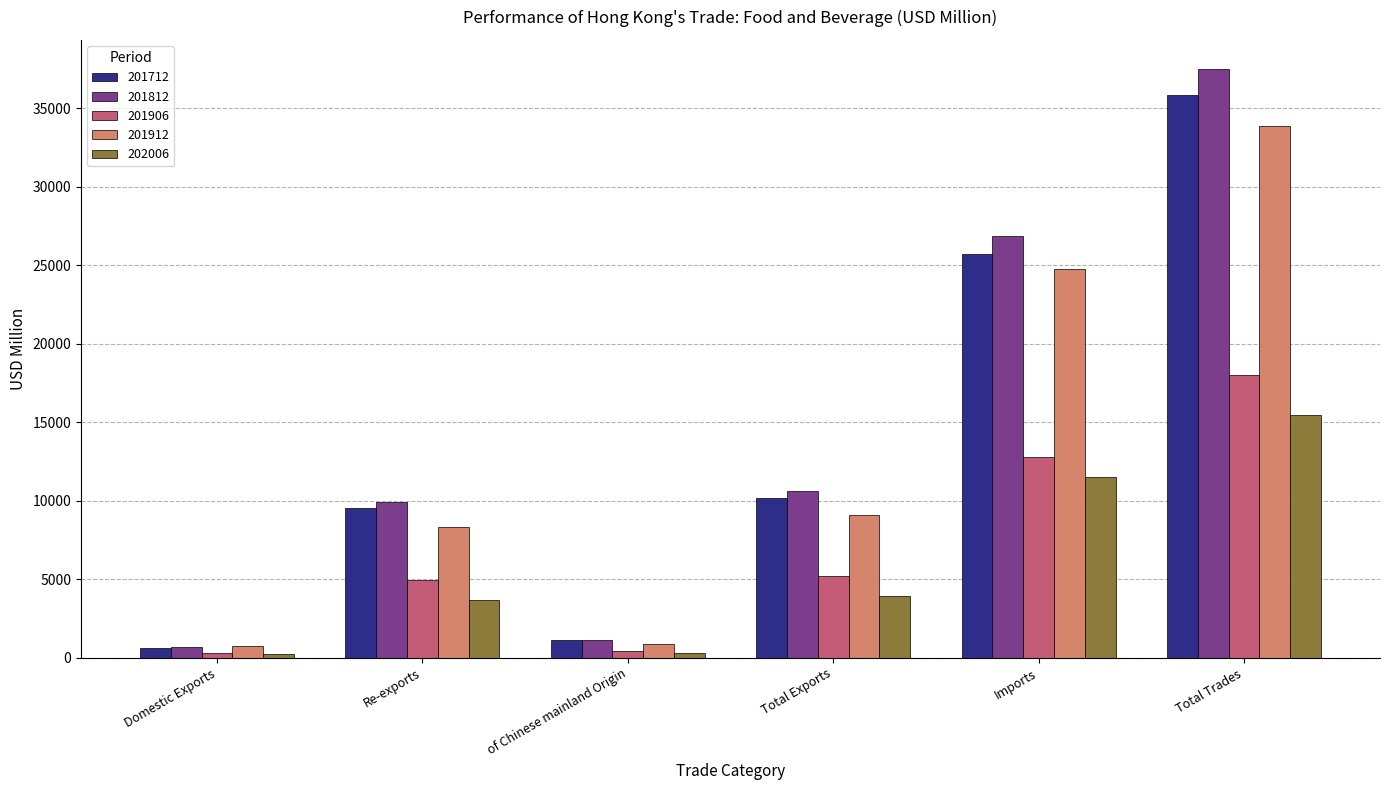

The value of 201712 at Re-exports is 13619.0. True or false?

False